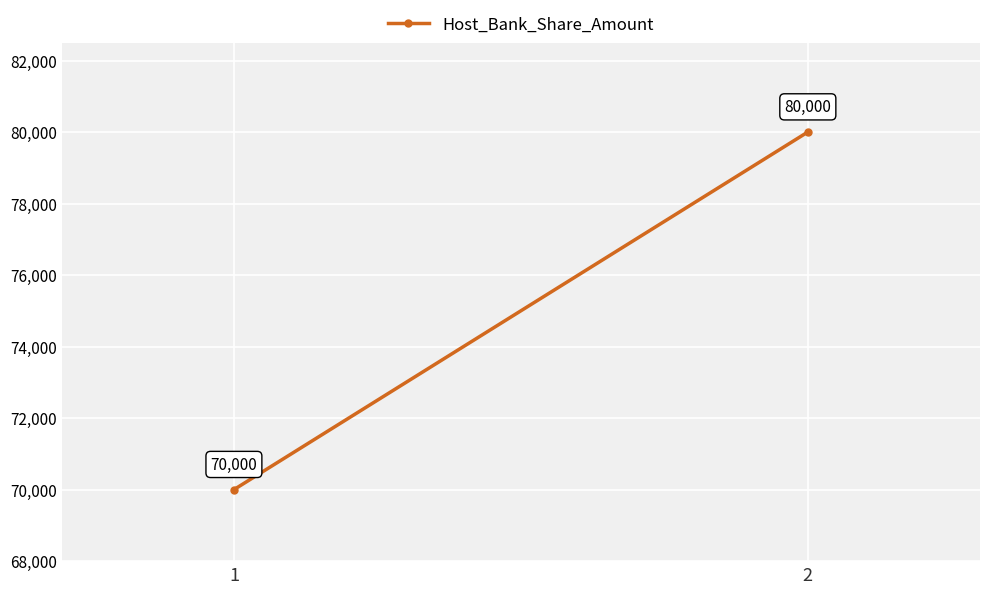

What is the value of the 2nd point from the left?

80000